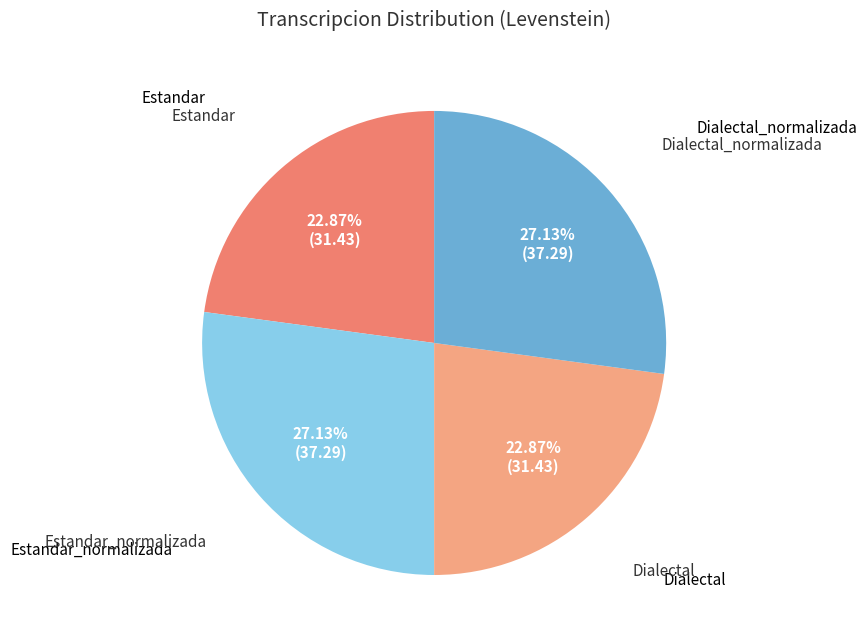

To the nearest percent, what is the difference between the largest and smallest slice percentages?

4%